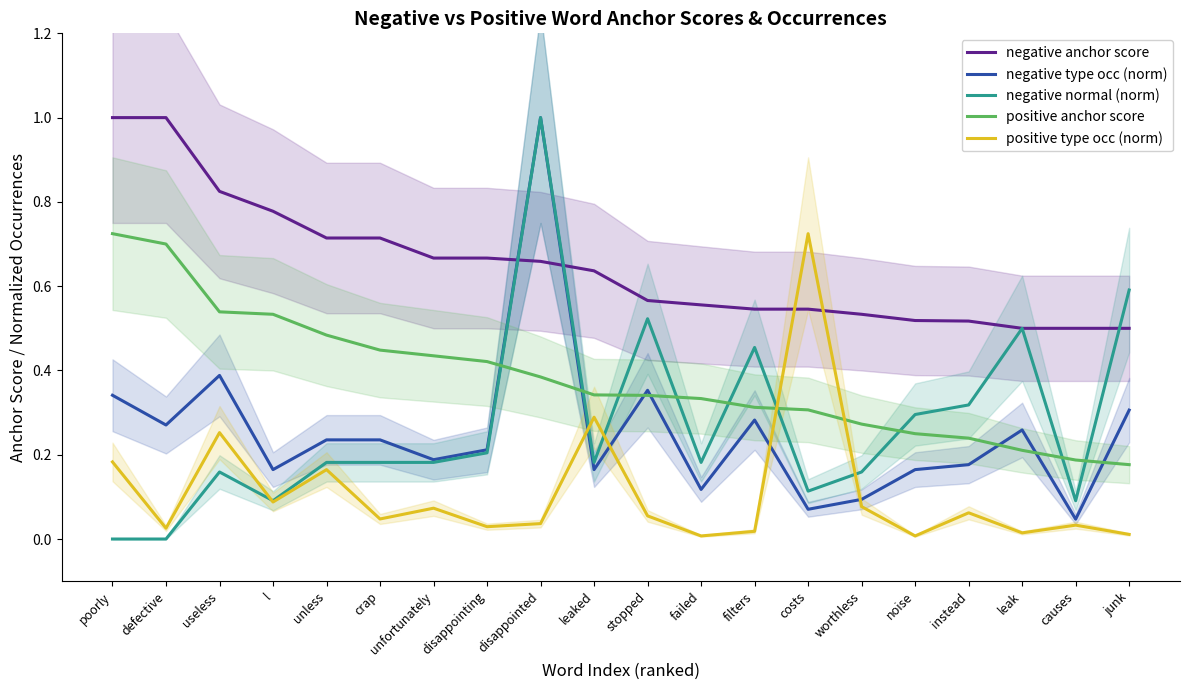

At noise, list the series in order from largest to smallest.

negative anchor score, negative normal (norm), positive anchor score, negative type occ (norm), positive type occ (norm)